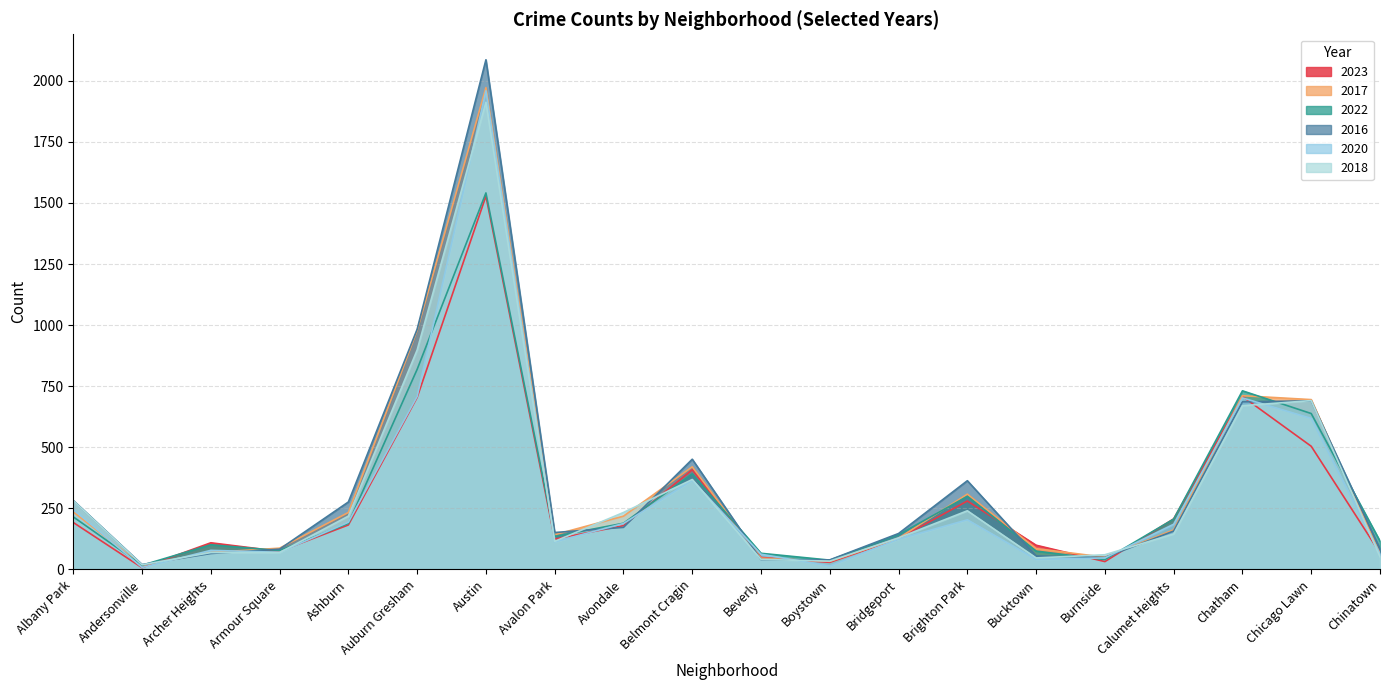

At which category does the chart reach its minimum across all series?

Andersonville